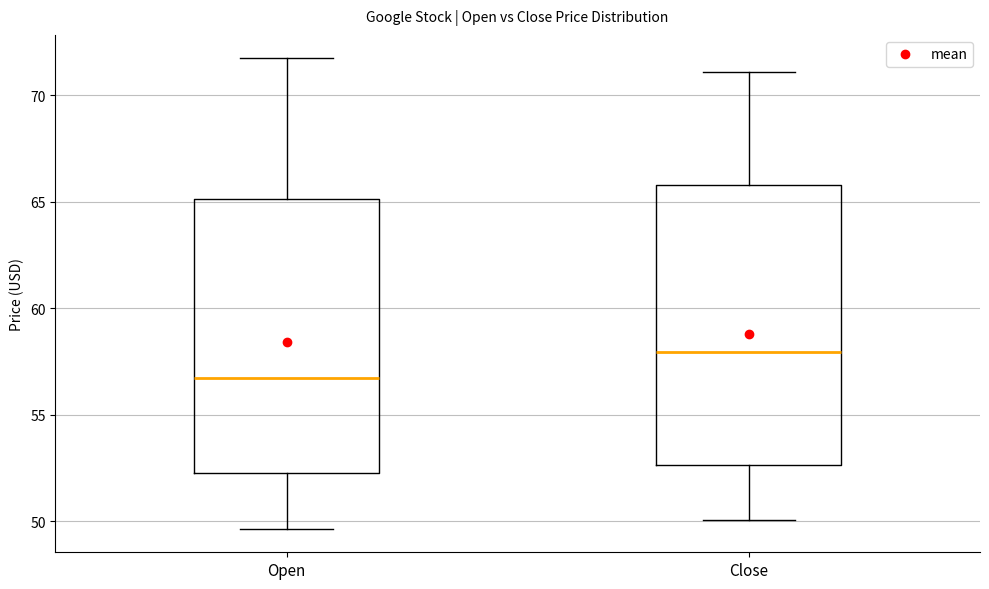

Which box's median line is the lowest?

Open